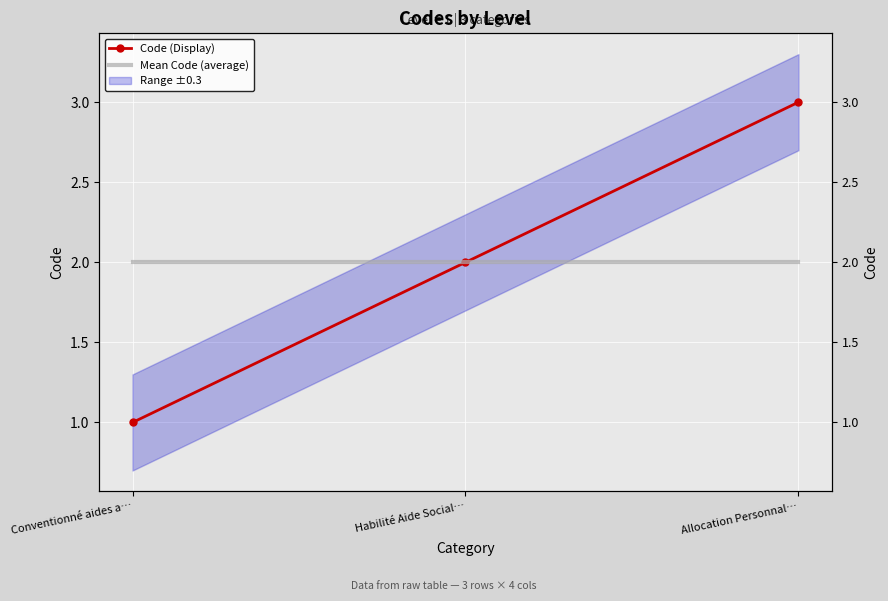

Which category has the highest value in the Code (Display) series?

Allocation Personnal…